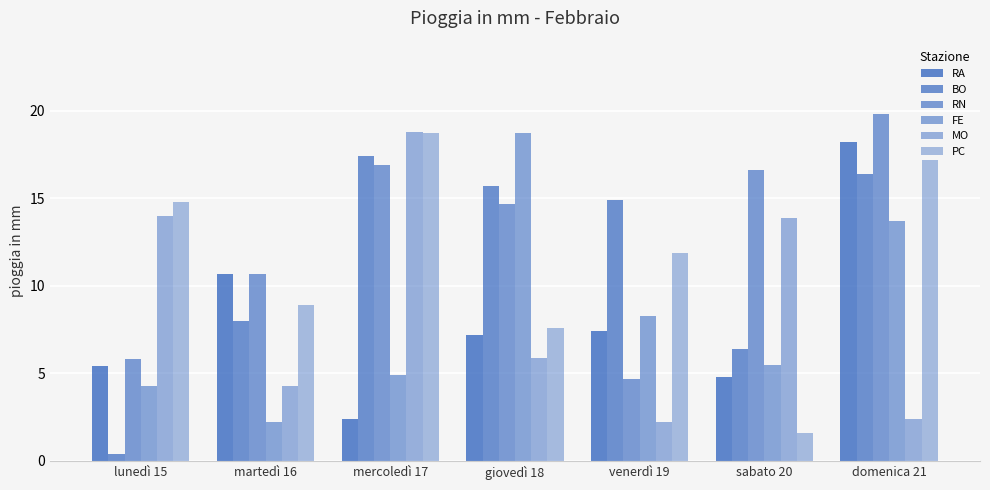

How many bars are there in total?

42